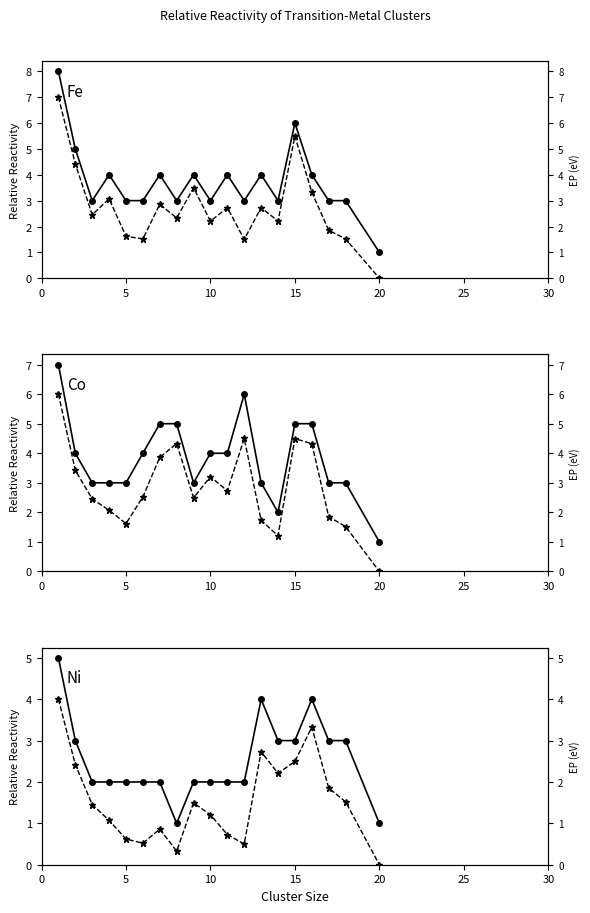

What is the value of the Fe (dashed) point at the 4th from the left?

3.1